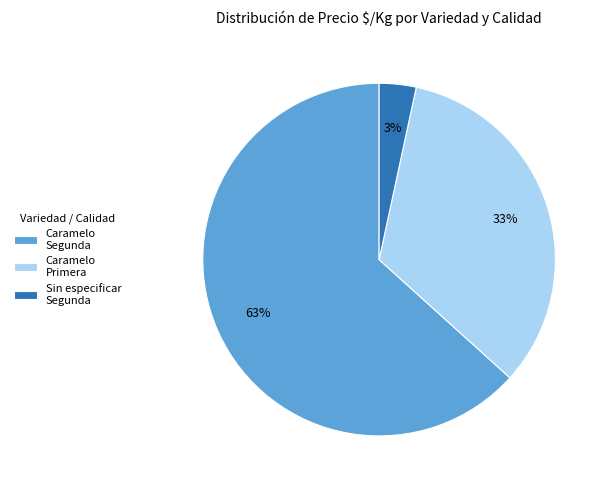

Which slice is the largest?

Caramelo Segunda